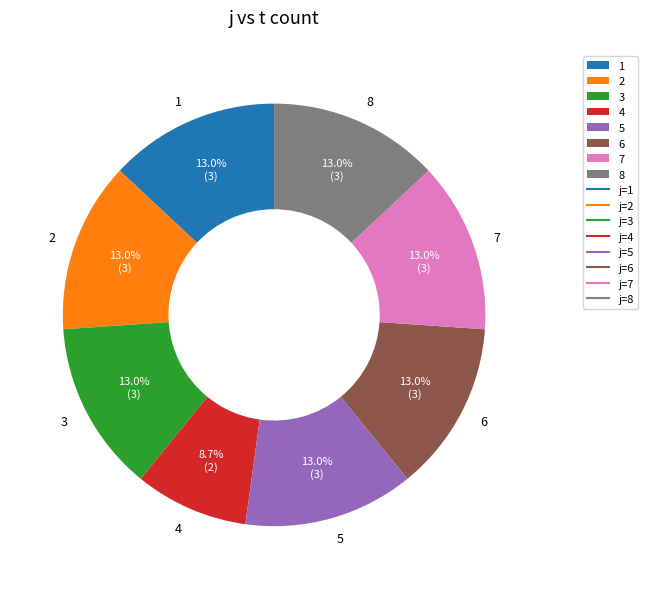

What is the ratio of the value at 5 to the value at 1?

1.0